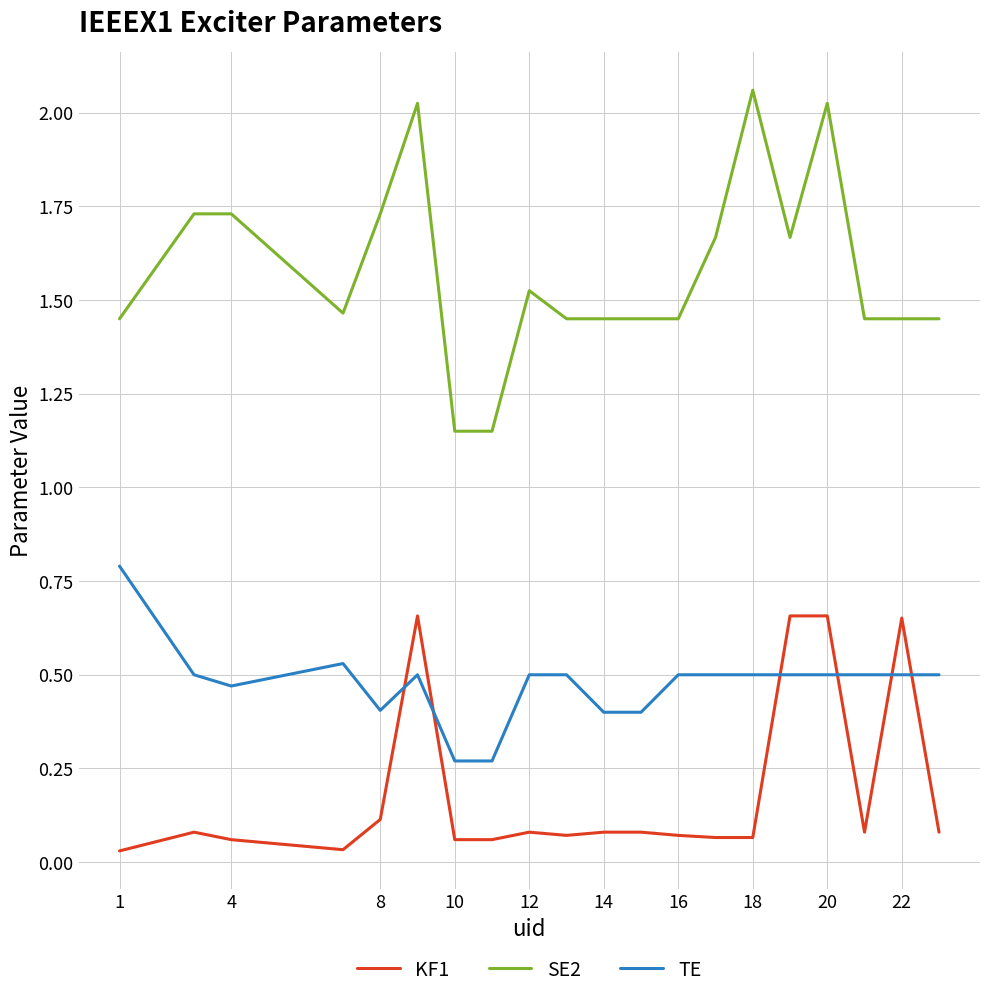

What is the difference between the second highest and minimum values in the SE2 series?

0.9